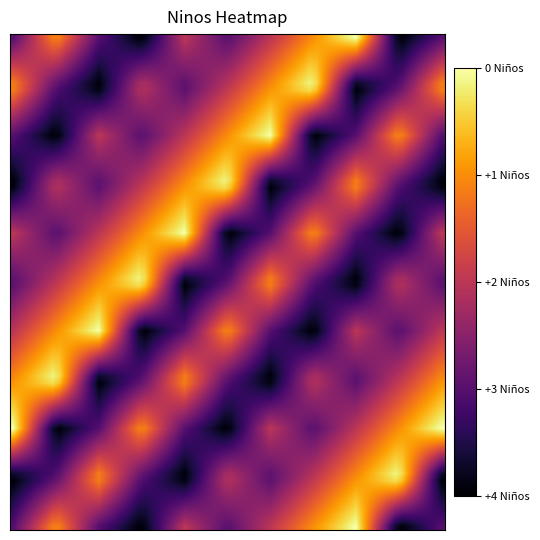

How many distinct data groups are displayed?

11